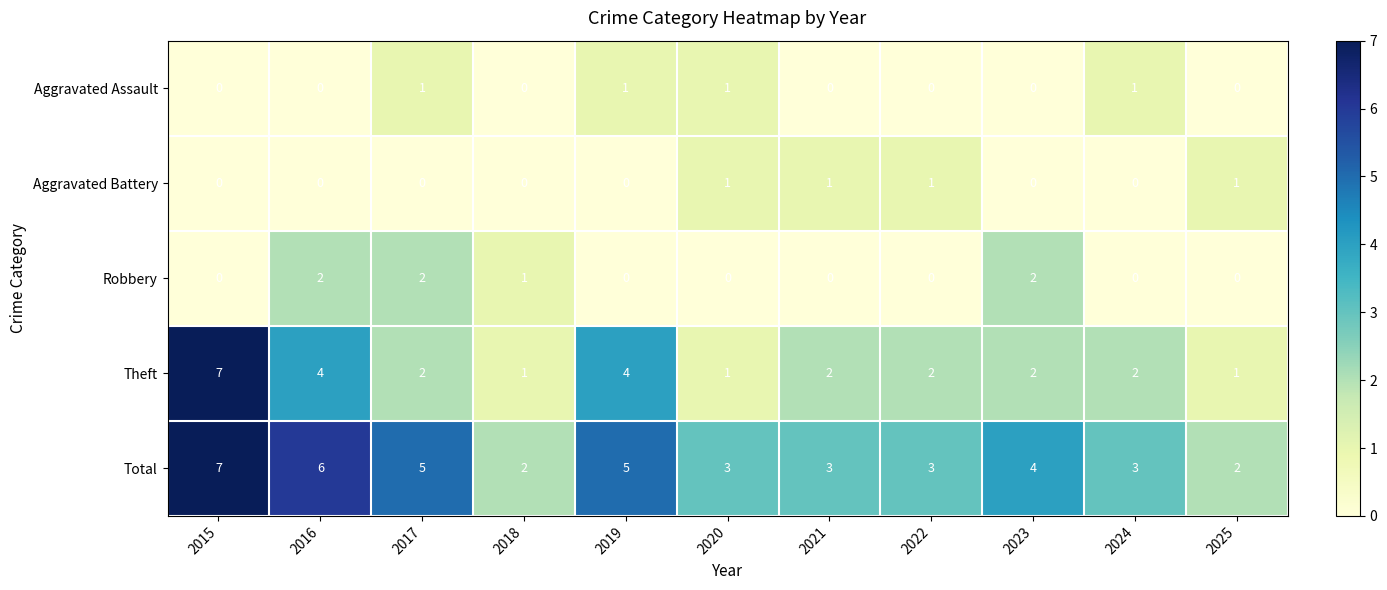

How many values in the Robbery series exceed 0?

4